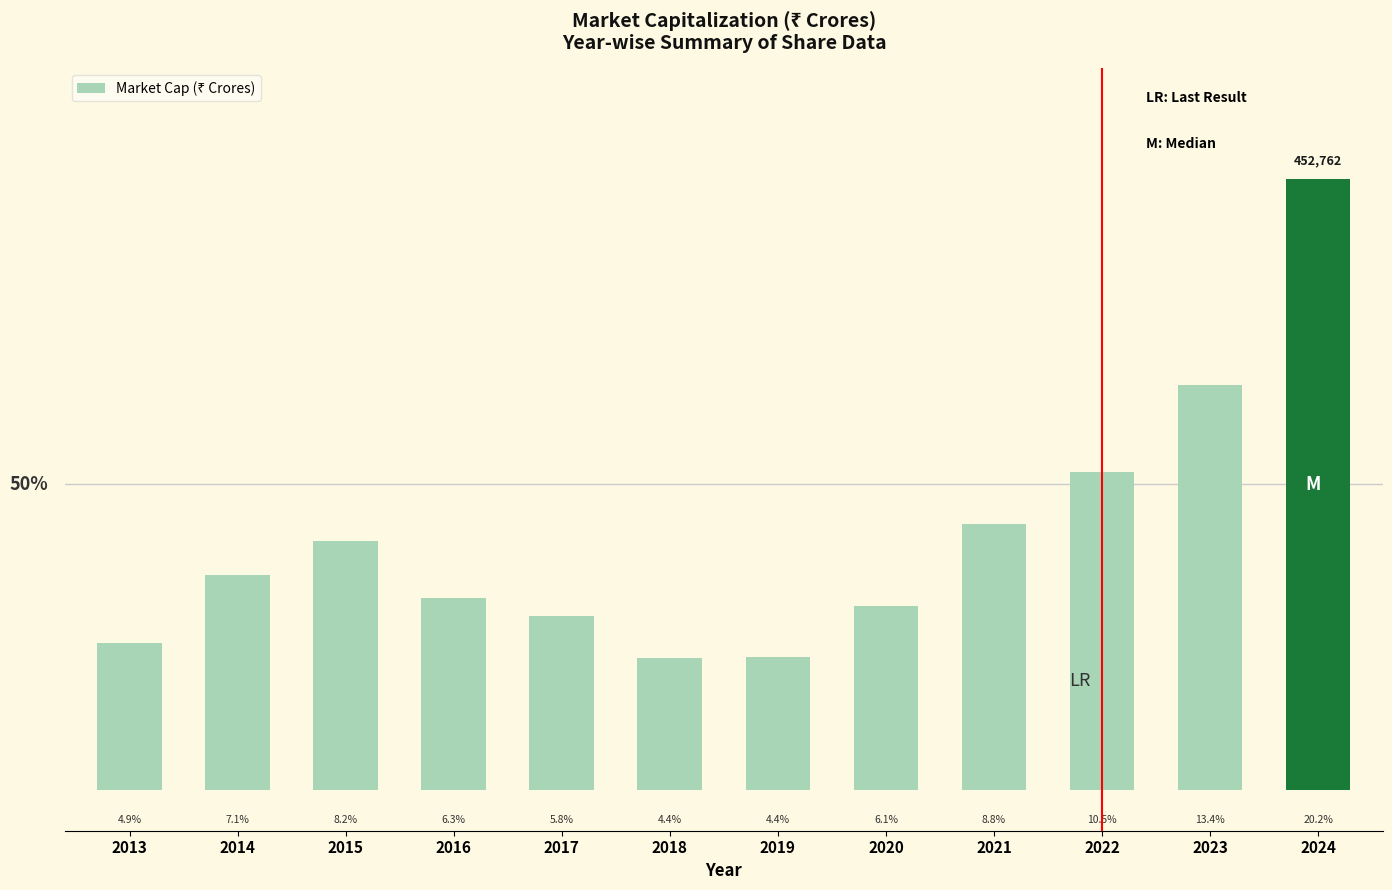

What is the value of the 4th bar from the left?

141898